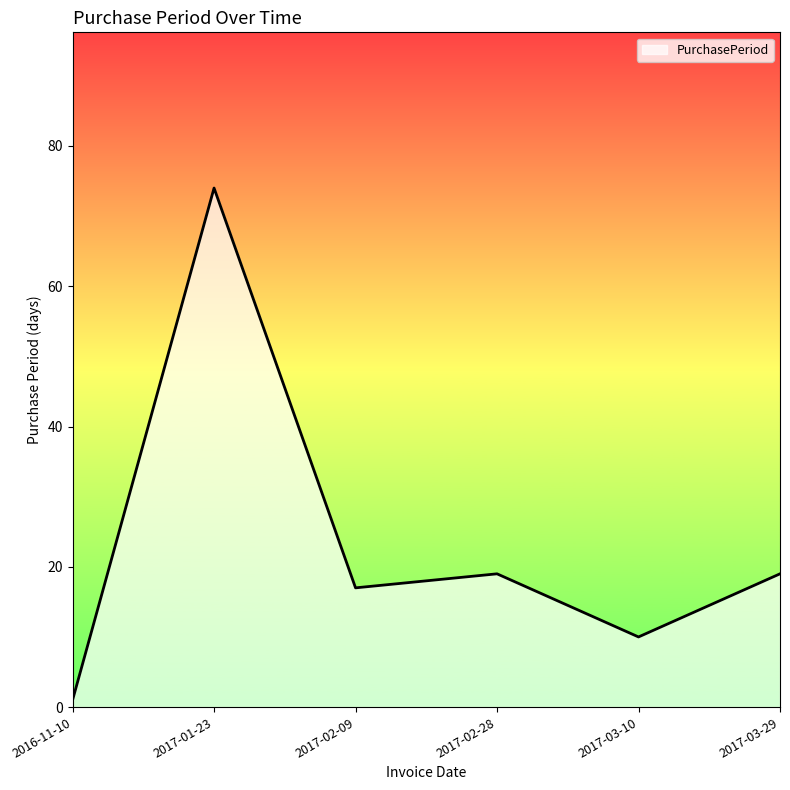

Is it true that the value at 2017-03-29 is 10?

False